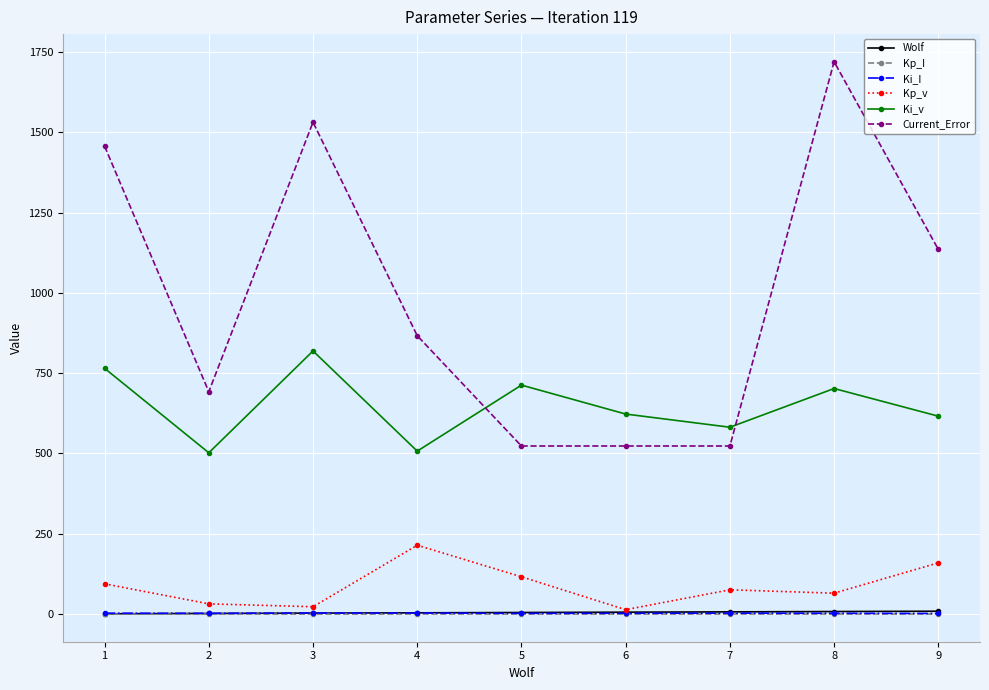

Which series has the widest spread of values?

Current_Error